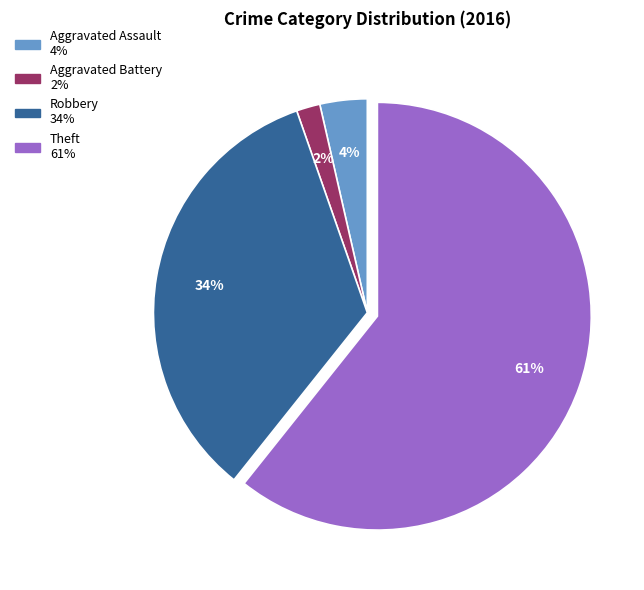

Is there any slice that represents more than half of the pie?

Yes